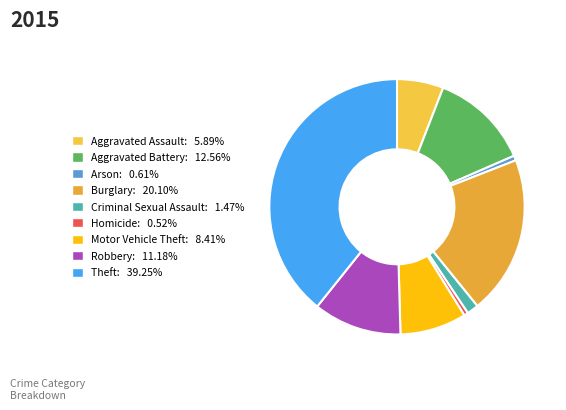

Which slice is the largest?

Theft